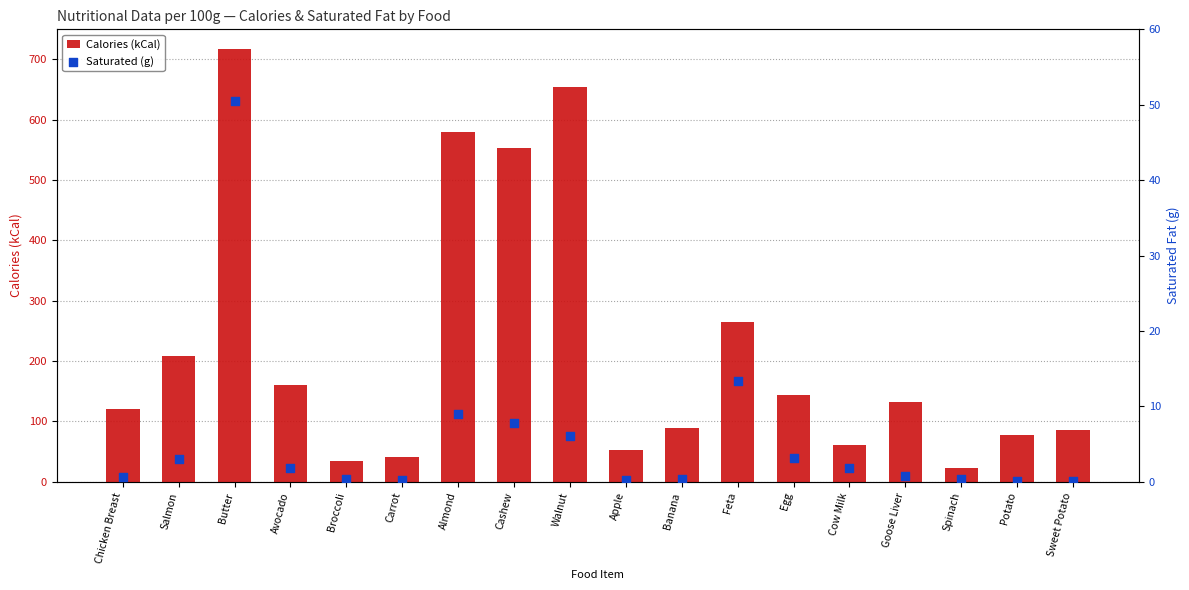

Which series has the widest spread of Y values?

Calories (kCal)